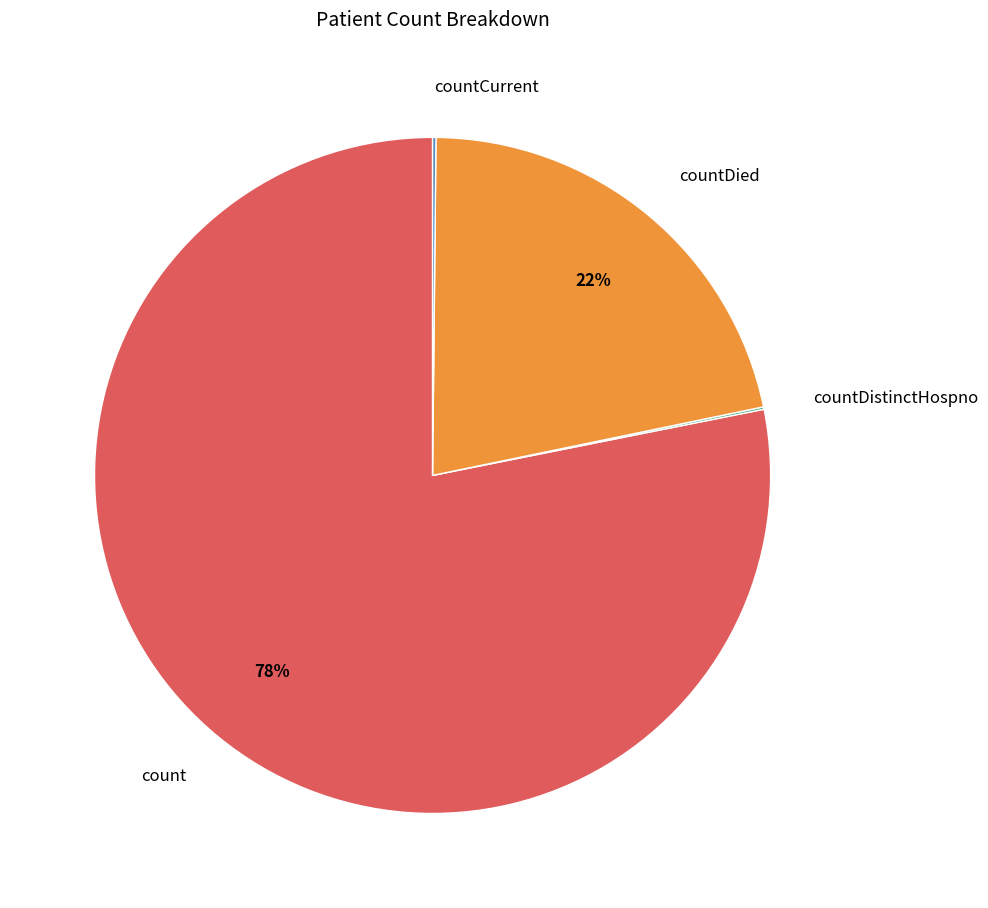

Which category has the biggest portion of the pie?

count